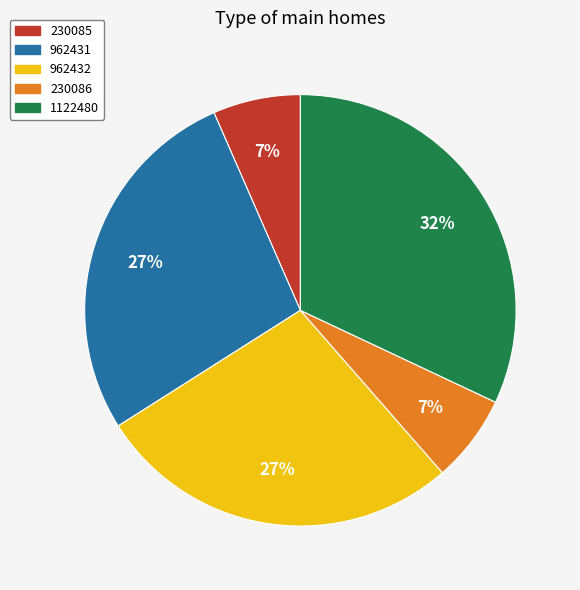

How many segments does this pie chart have?

5